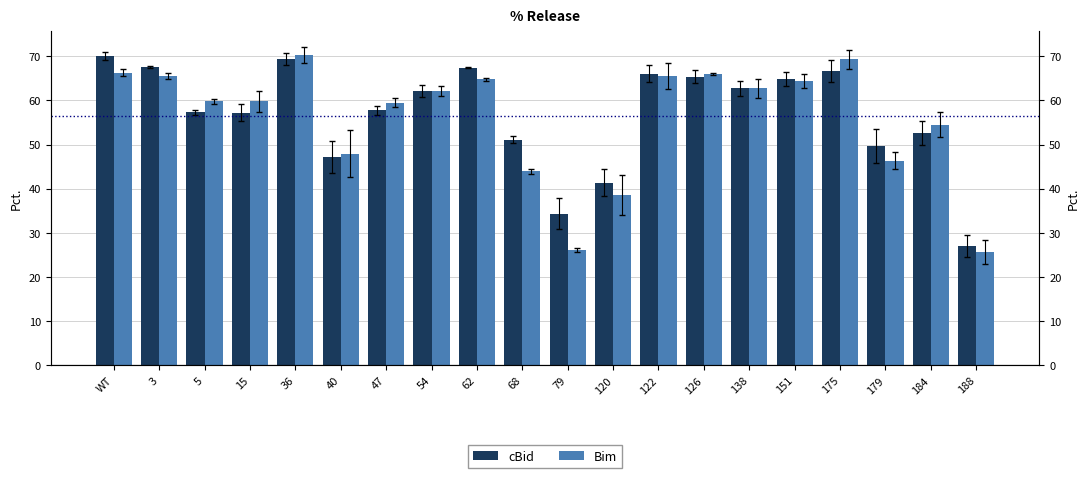

Which series has the largest total across all categories?

cBid